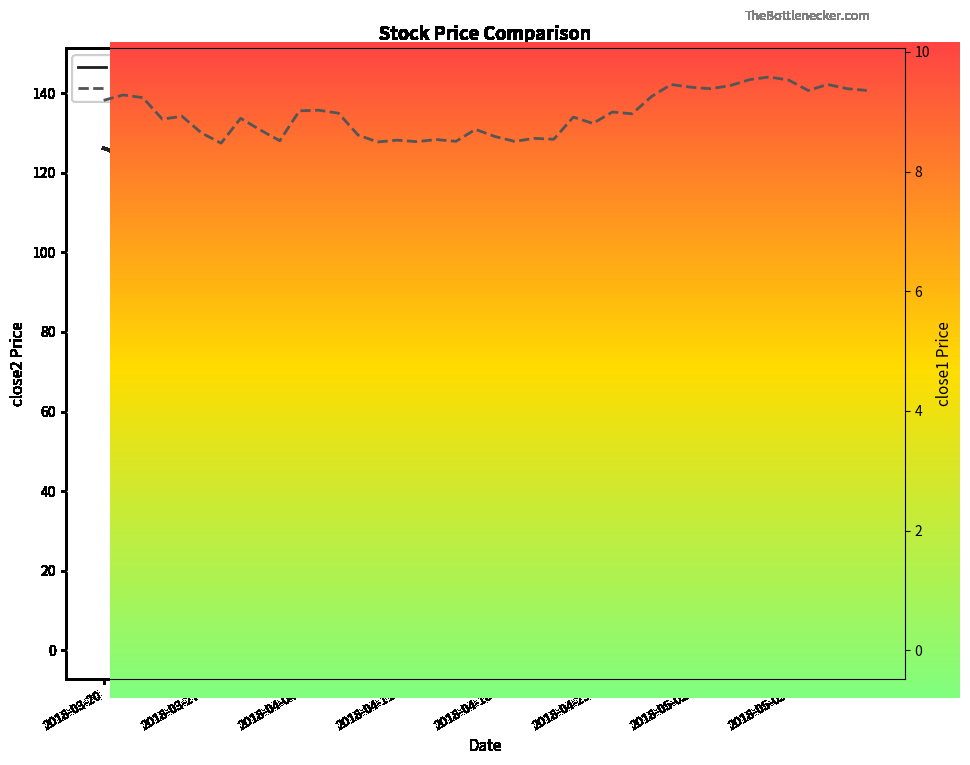

Rank the categories by close2 value from highest to lowest.

2018-05-11, 2018-05-10, 2018-05-14, 2018-05-15, 2018-05-09, 2018-04-18, 2018-05-08, 2018-04-20, 2018-05-07, 2018-04-19, 2018-04-23, 2018-05-04, 2018-04-24, 2018-04-30, 2018-05-01, 2018-04-27, 2018-05-03, 2018-05-02, 2018-04-26, 2018-04-17, 2018-04-25, 2018-04-16, 2018-03-20, 2018-03-26, 2018-03-21, 2018-03-27, 2018-04-12, 2018-03-23, 2018-03-22, 2018-04-04, 2018-04-05, 2018-04-10, 2018-04-11, 2018-04-13, 2018-03-29, 2018-04-02, 2018-04-09, 2018-03-28, 2018-04-03, 2018-04-06